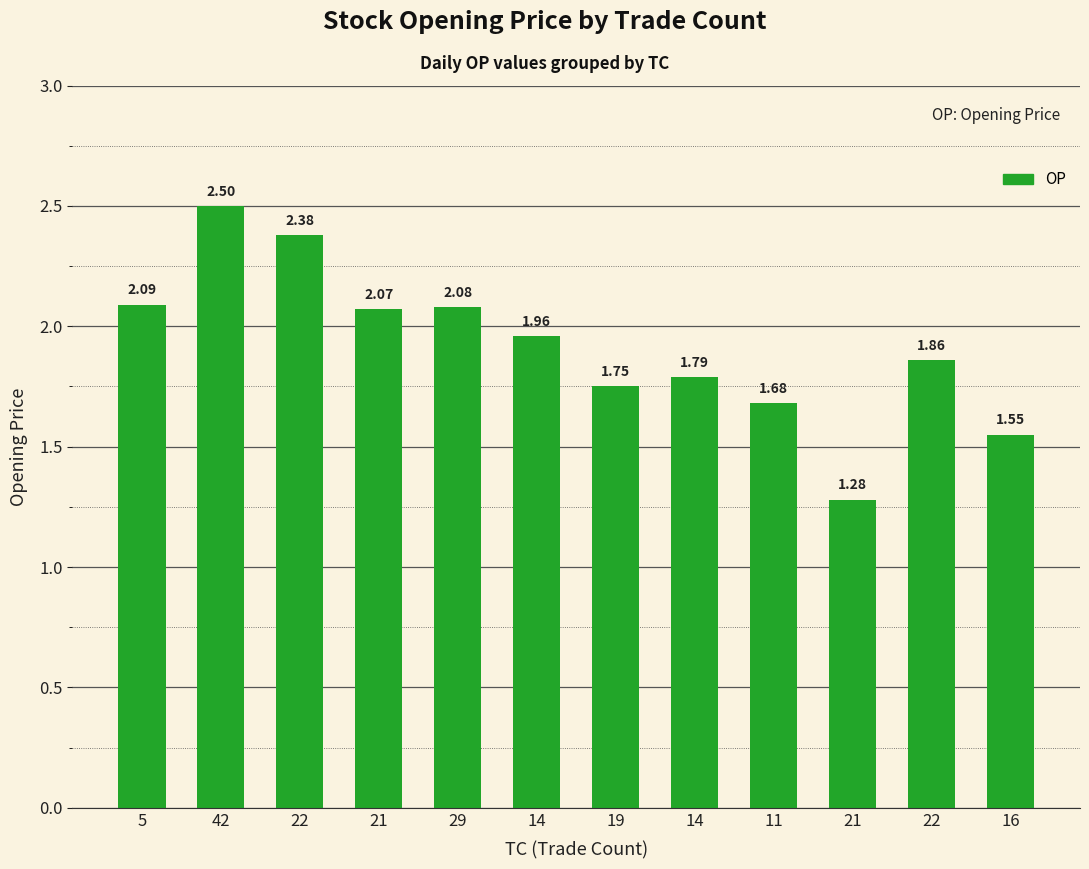

What is the difference between the maximum and minimum values?

1.2